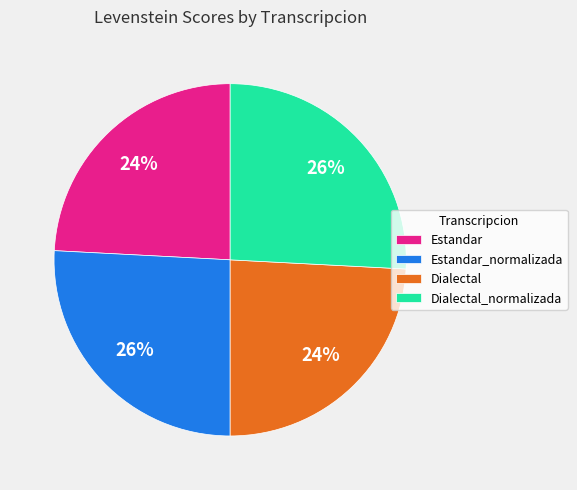

Is there any slice that represents more than half of the pie?

No